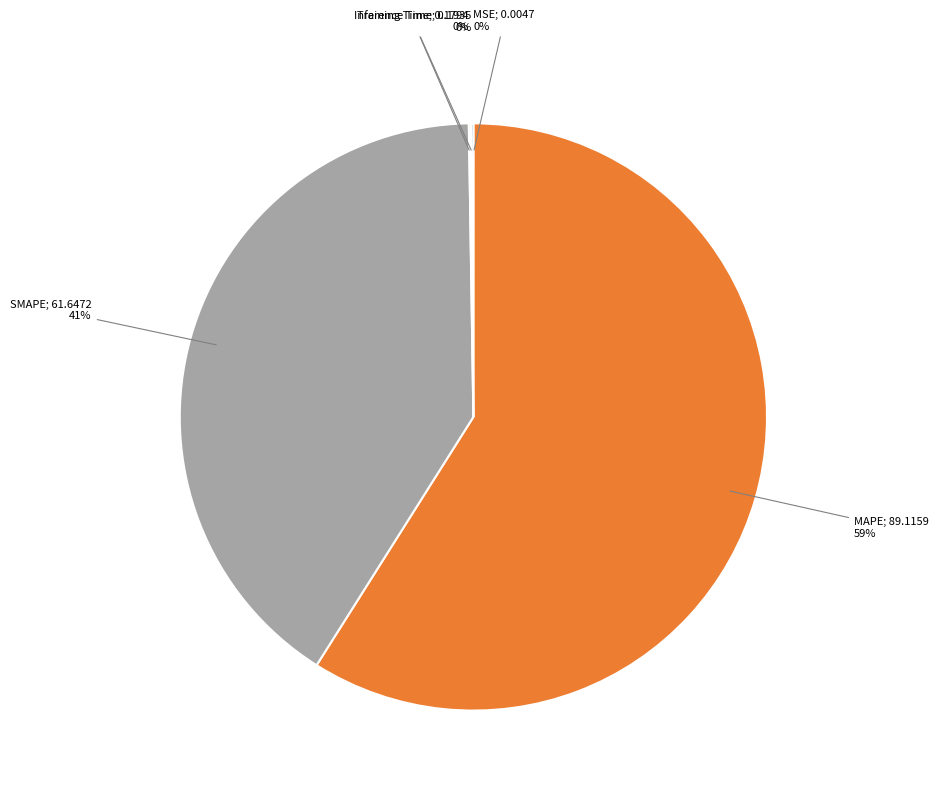

To the nearest percent, what is the difference between the largest and smallest slice percentages?

59%